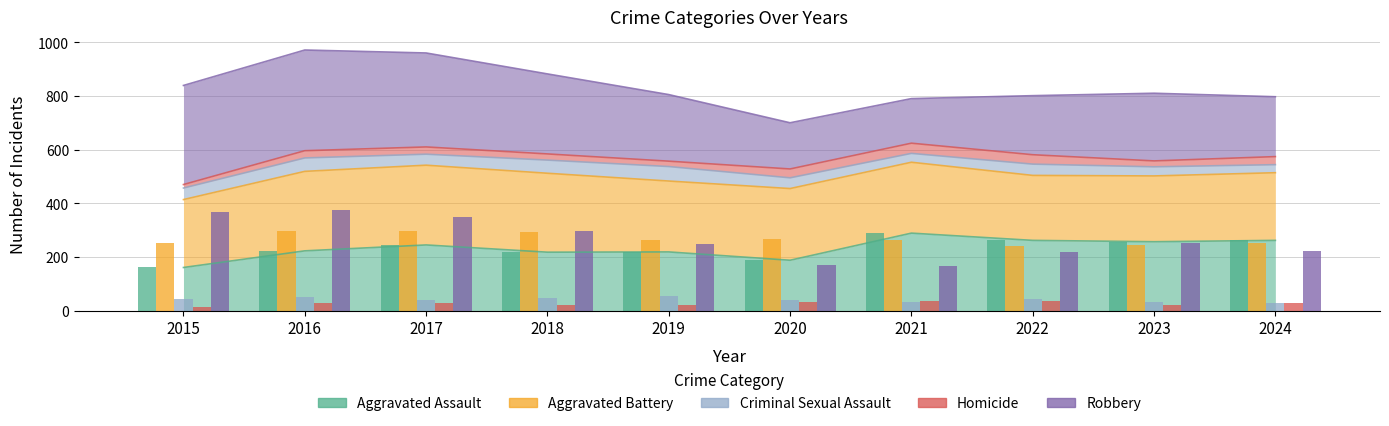

What is the minimum value shown in the chart?

13